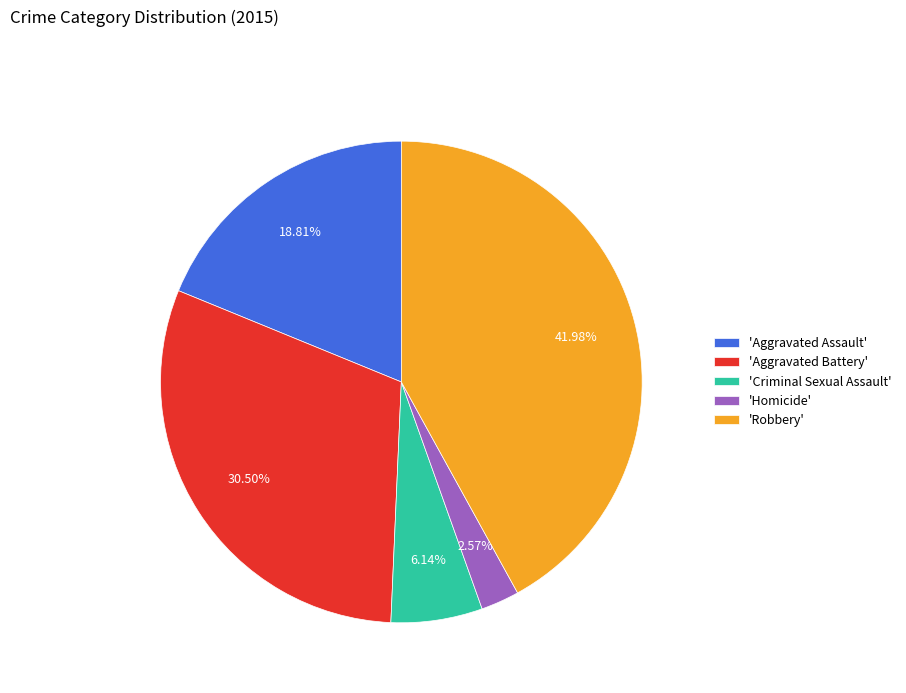

Combined, do 'Robbery' and 'Homicide' account for over 50%?

No